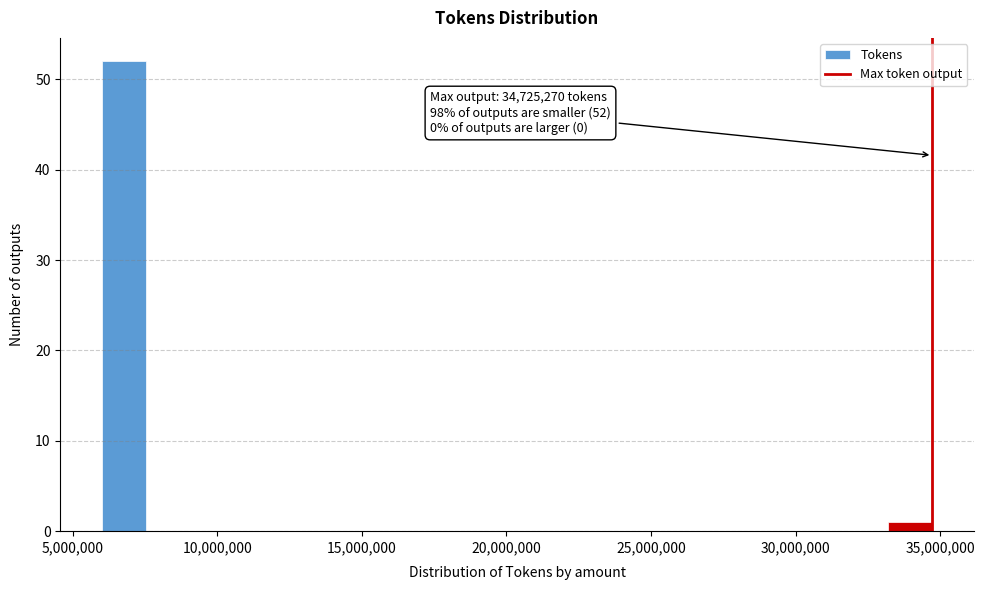

Read against the x-axis, roughly where is the centre of the tallest bar?

7000000